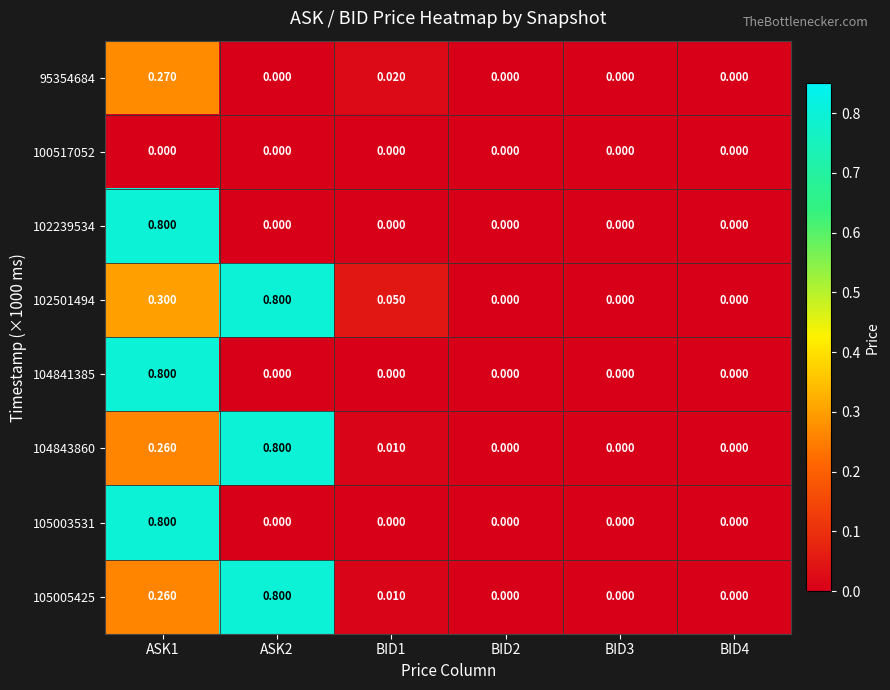

What is the total value across all series at ASK2?

2.4